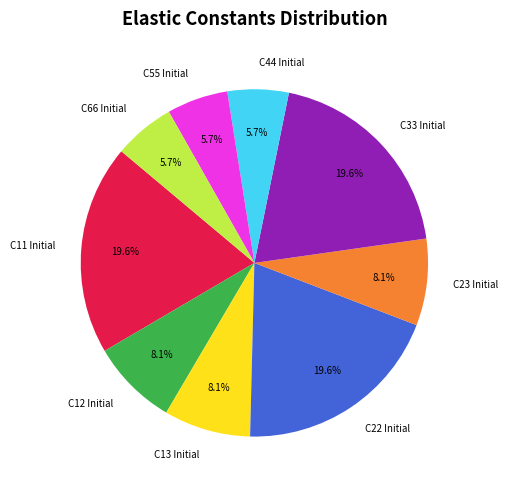

To the nearest percent, what is the difference between the largest and smallest slice percentages?

14%